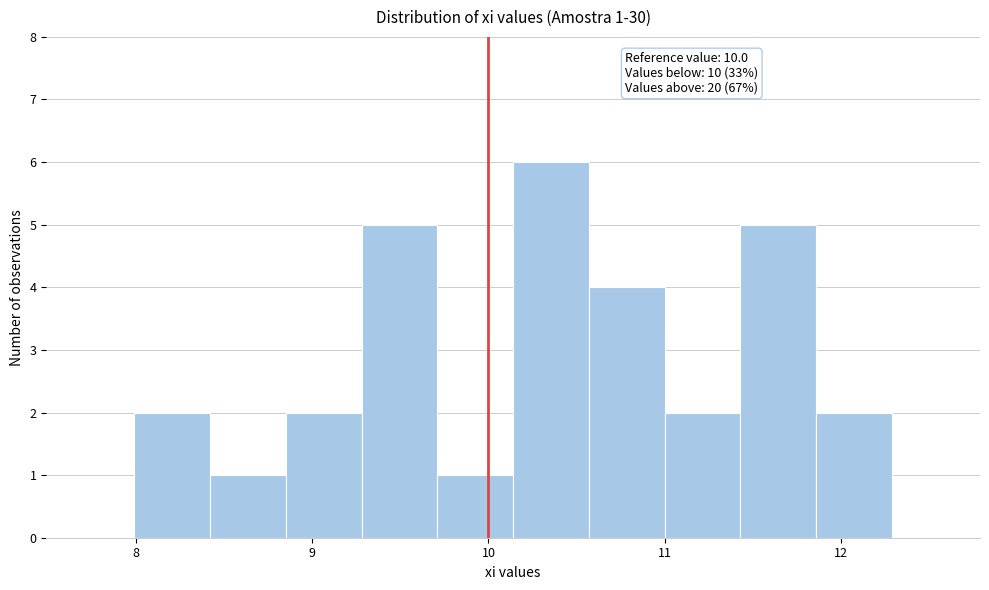

Over which range of the x-axis is the bar tallest?

10.14 to 10.57